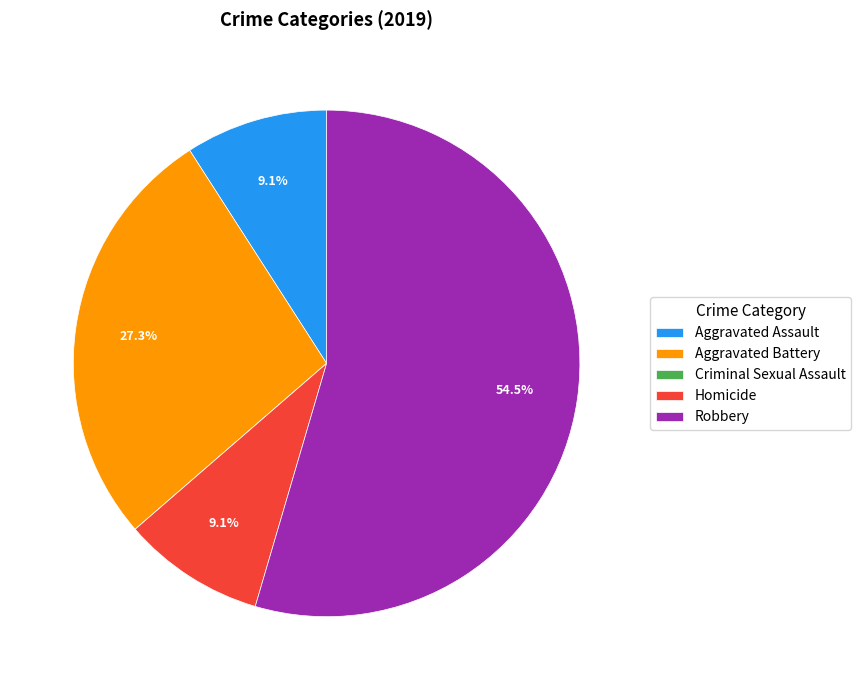

Which category has the biggest portion of the pie?

Robbery